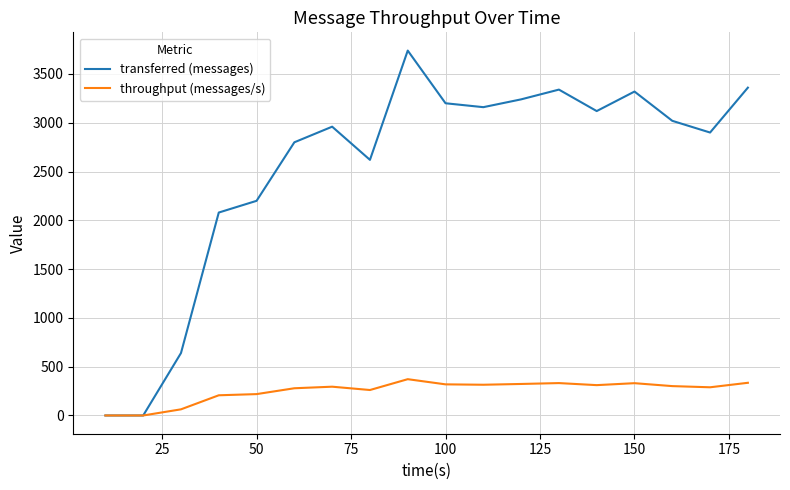

Which series has the widest spread of values?

transferred (messages)